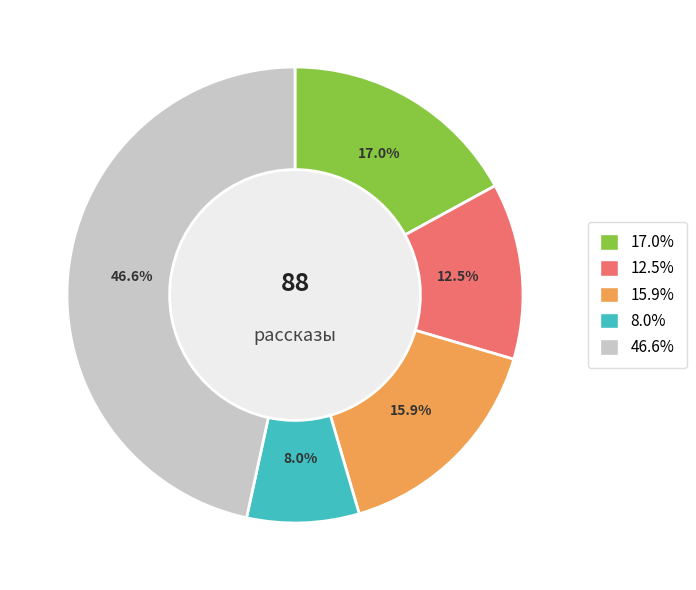

Is there any slice that represents more than half of the pie?

No